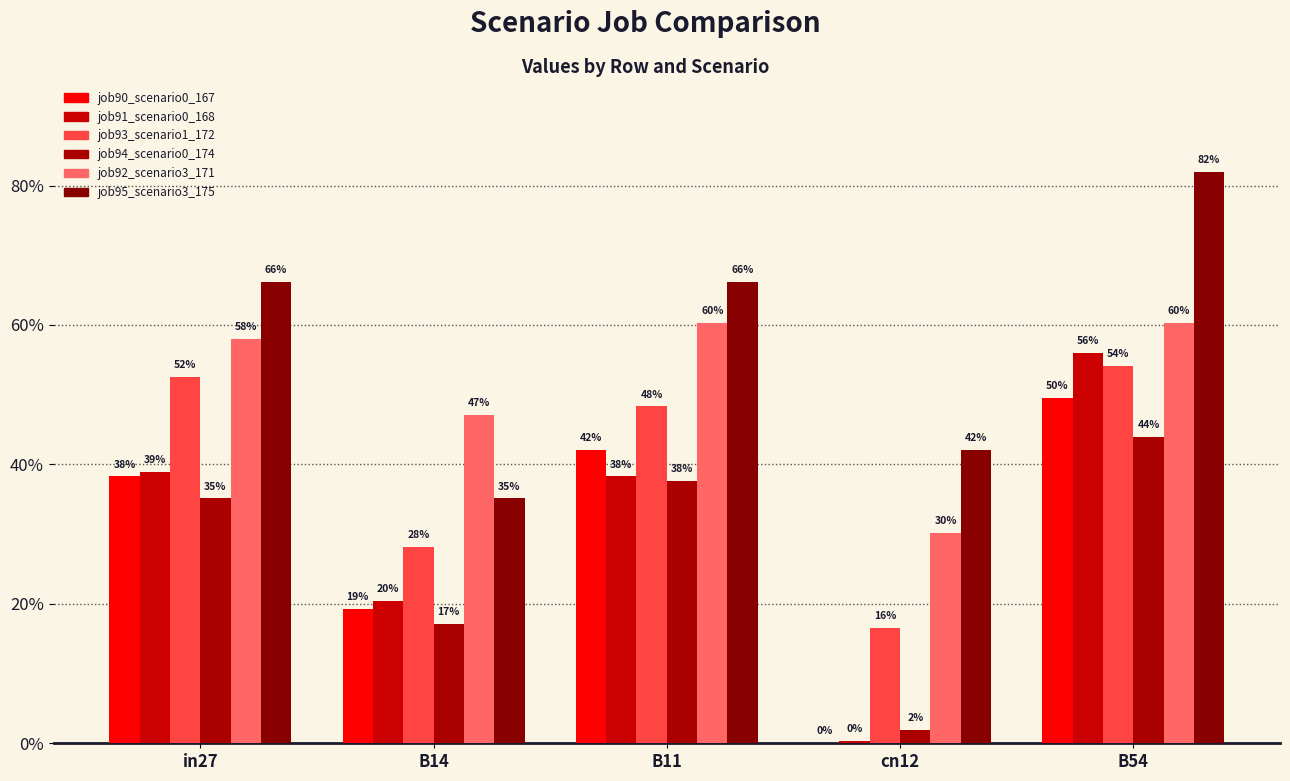

Where is job93_scenario1_172 nearest to the value 0?

cn12